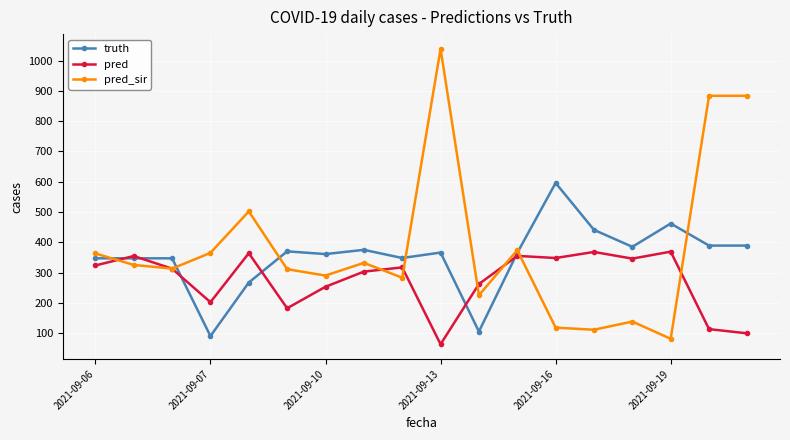

List the series in order of their overall mean, lowest first.

pred, truth, pred_sir